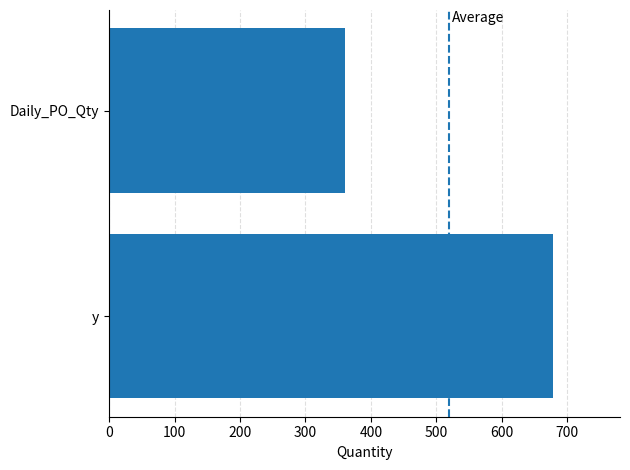

What is the approximate value at y, to the nearest 50?

700